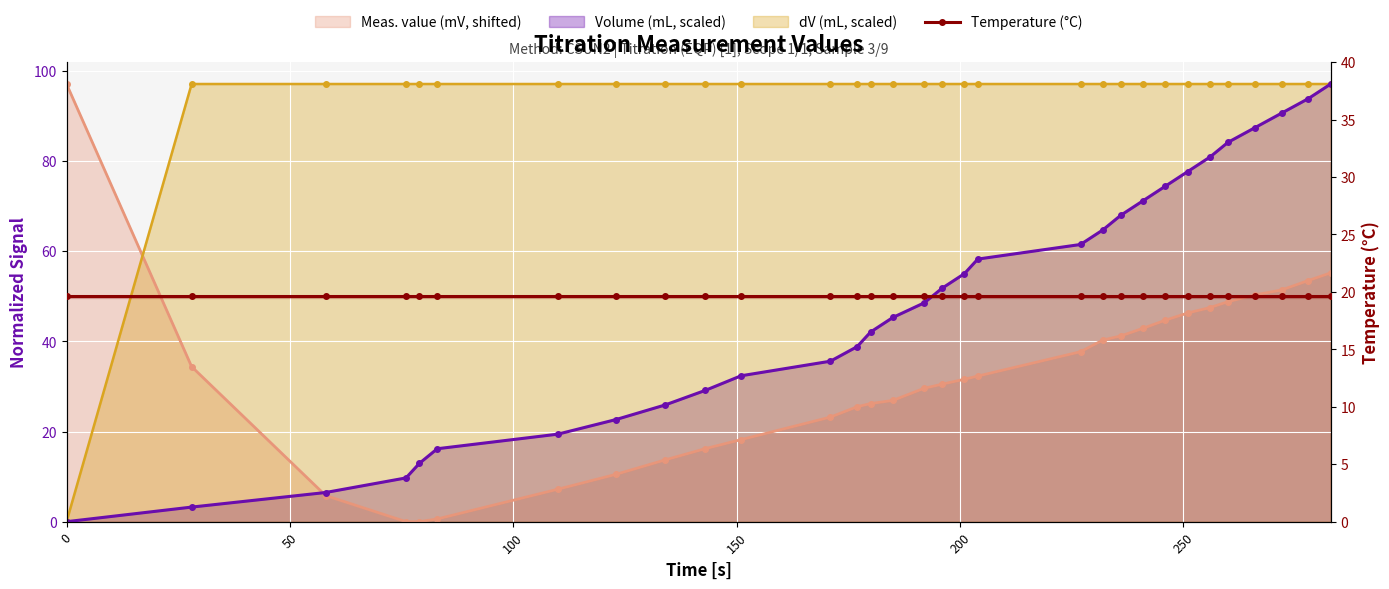

What is the average value of the Volume (mL) series?

48.6